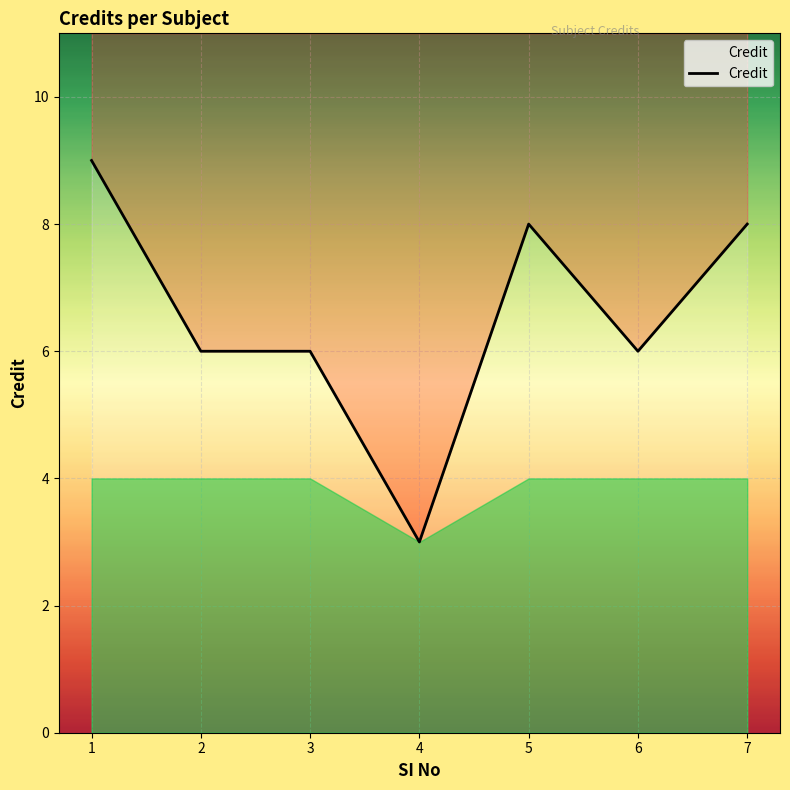

Count the values in the range 6 to 8.

5